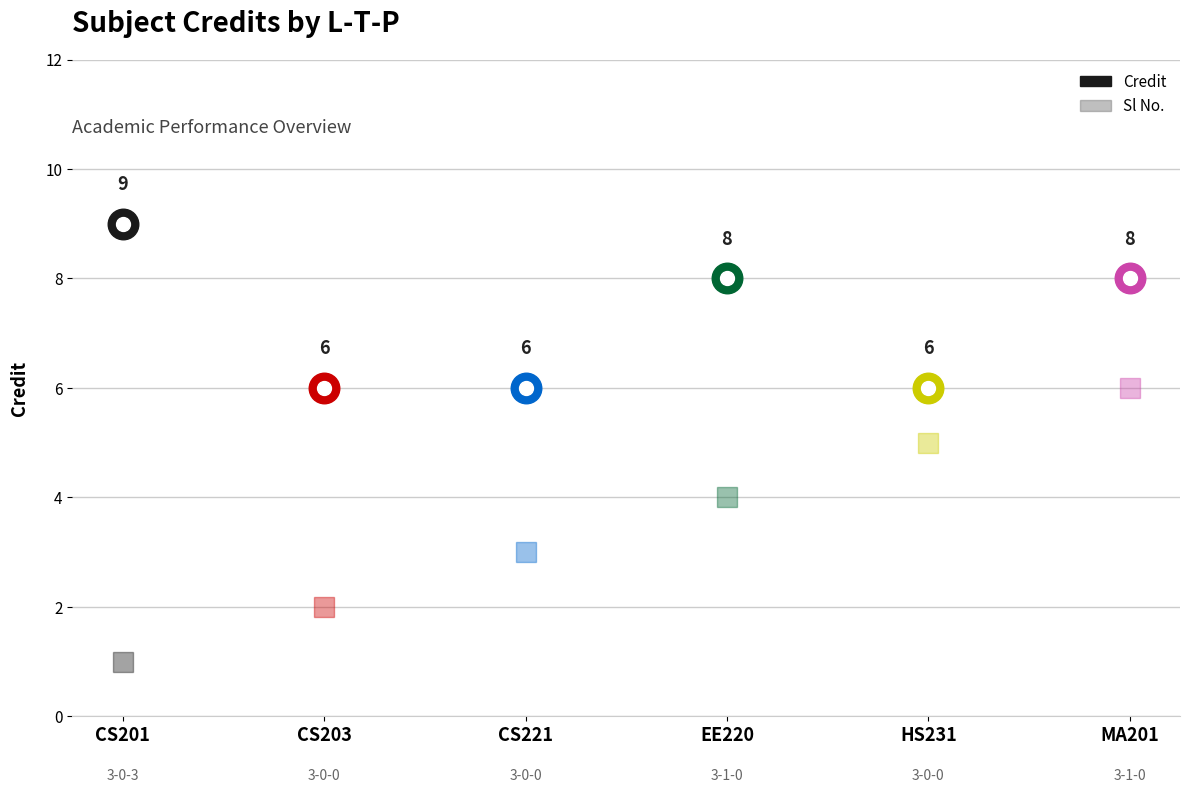

What is the difference between the highest and lowest values at 3-1-0?

4